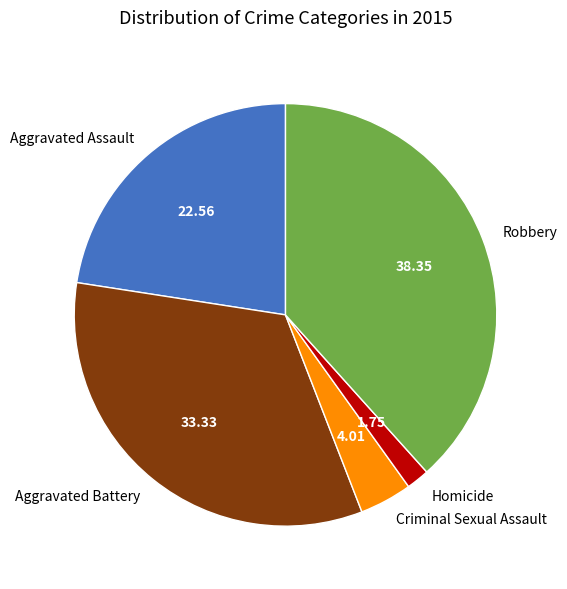

True or false: Aggravated Assault accounts for 12% of the total.

False